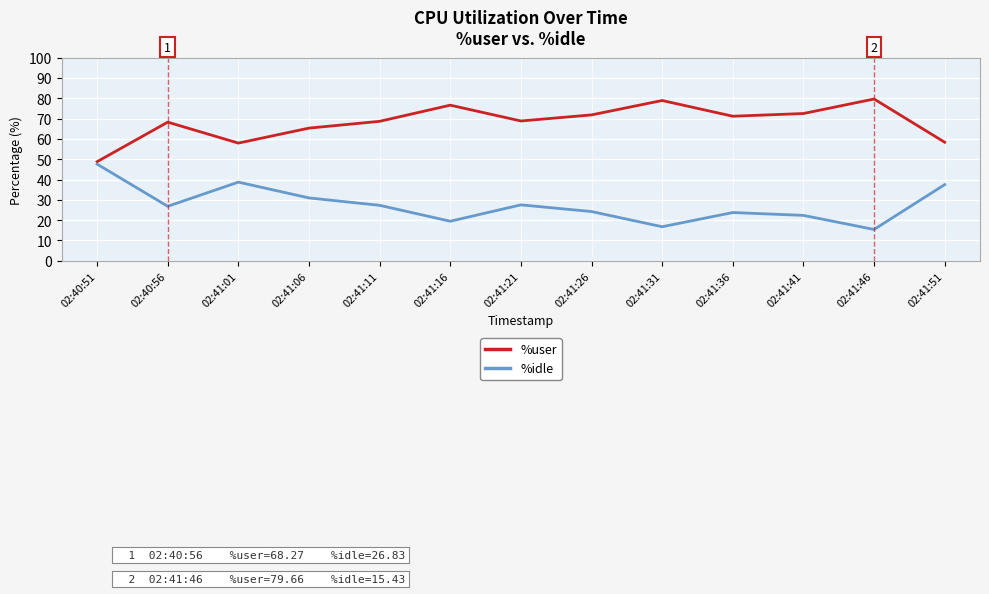

List the series in order of their overall mean, highest first.

%user, %idle